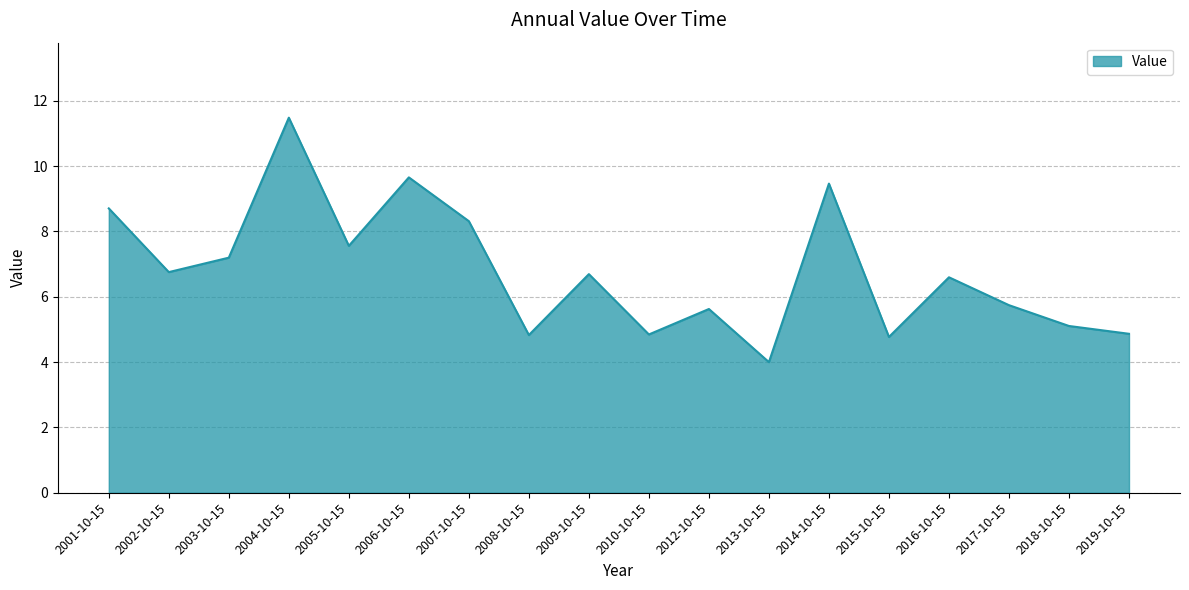

What is the minimum value shown in the chart?

4.0